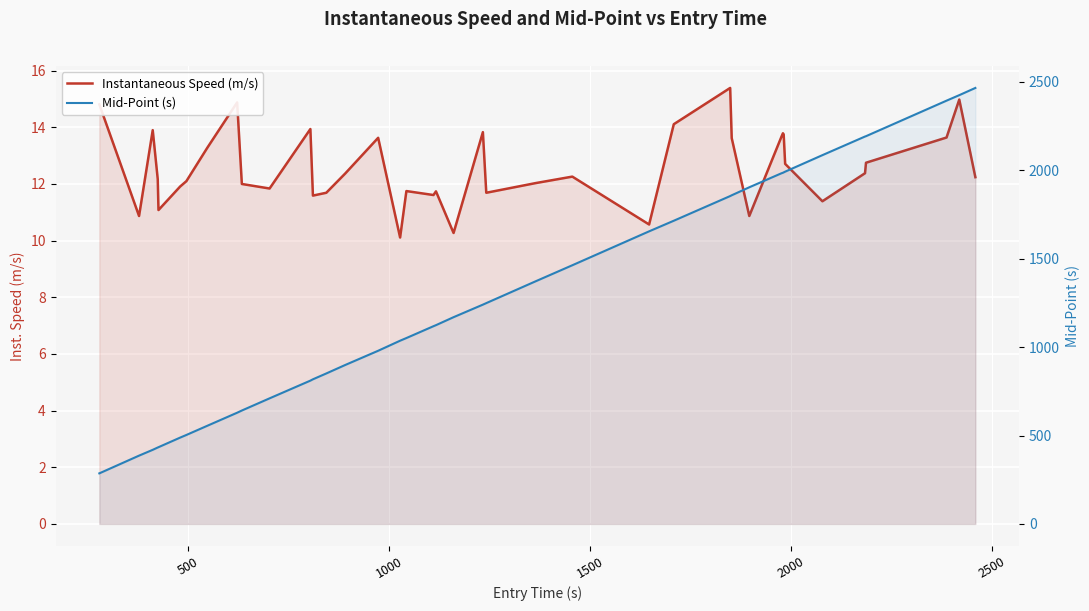

What is the sum of all Mid-Point (s) values?

51363.4